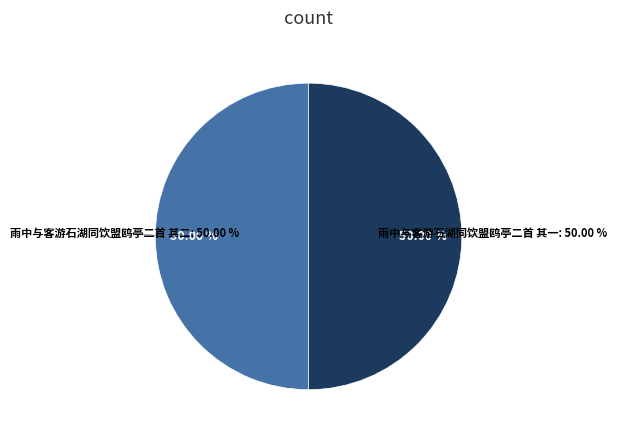

Does 雨中与客游石湖同饮盟鸥亭二首 其二 account for over 50% of the chart?

Yes